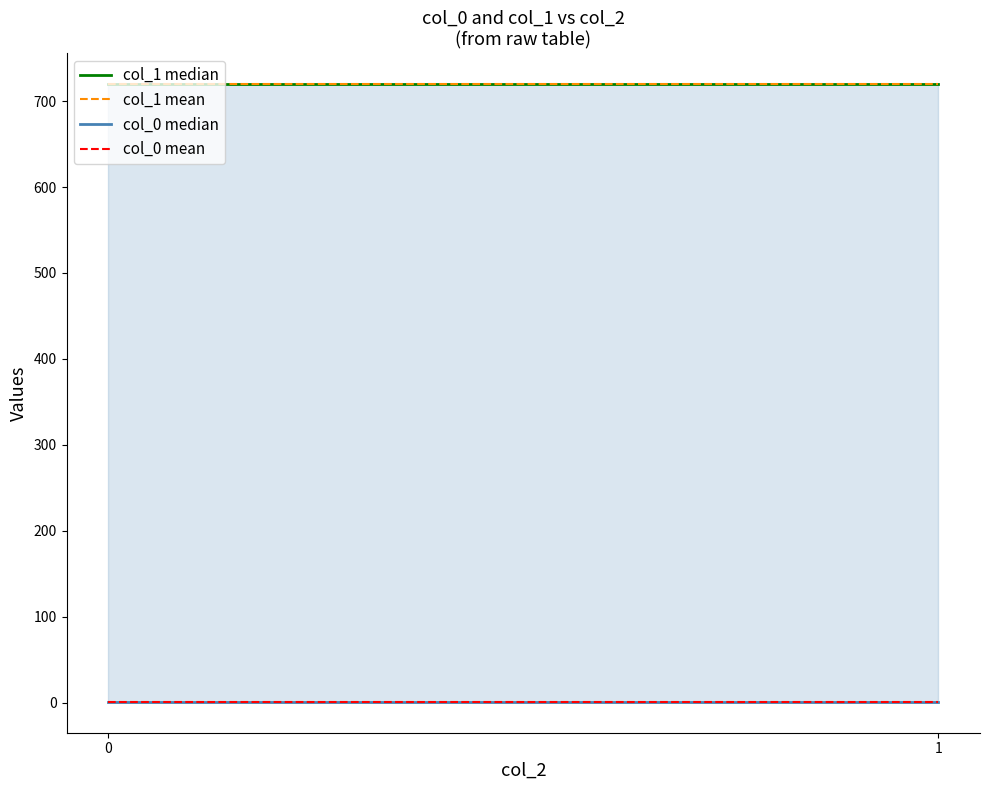

Which series has the largest total across all categories?

col_1 median